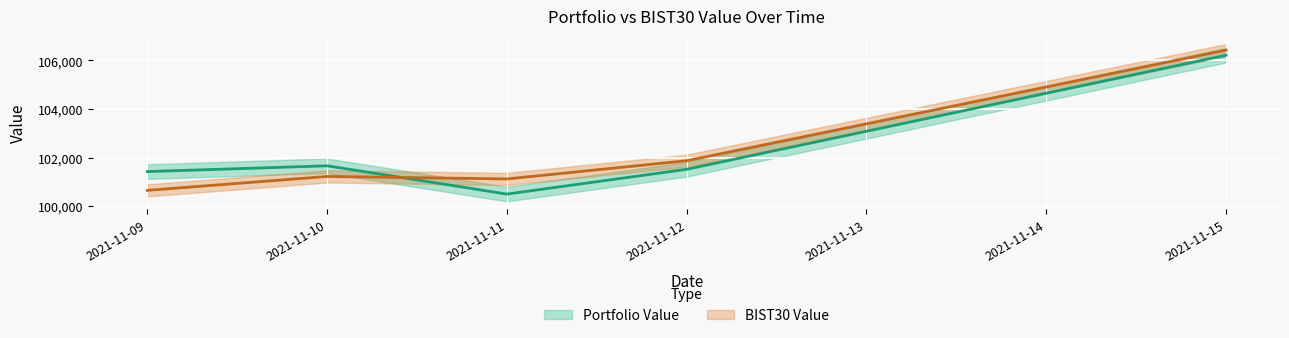

What is the approximate value of BIST30 Value at 2021-11-09?

100658.1